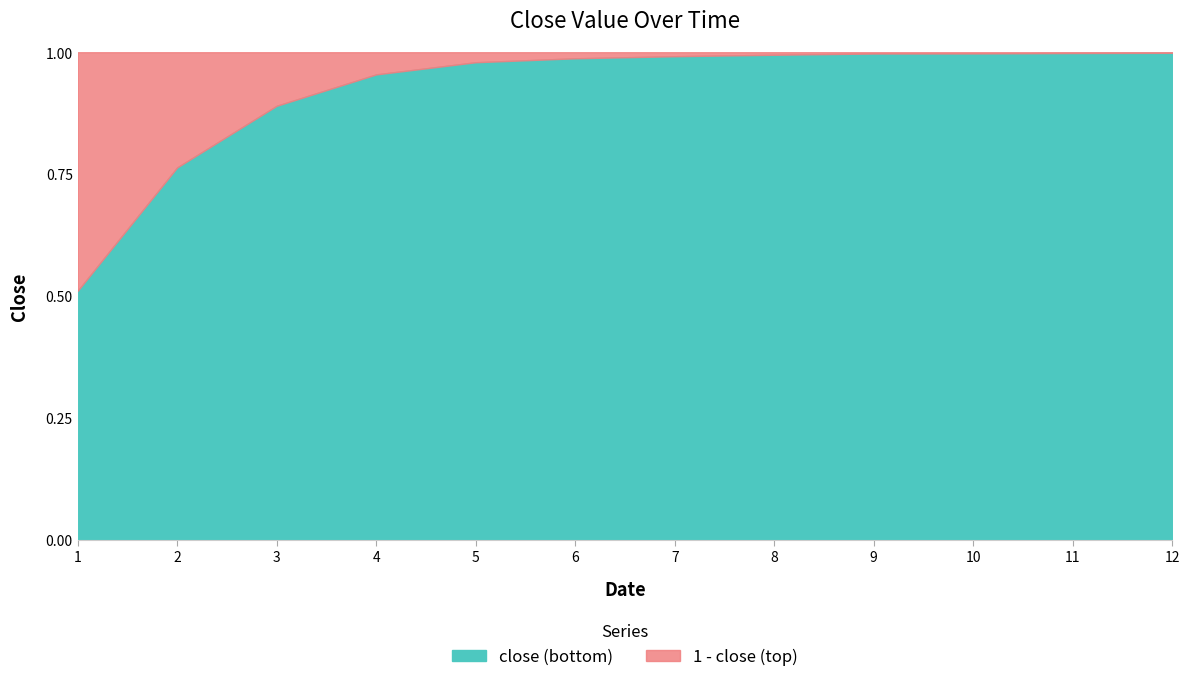

What is the value of the 4th point from the left?

1.0